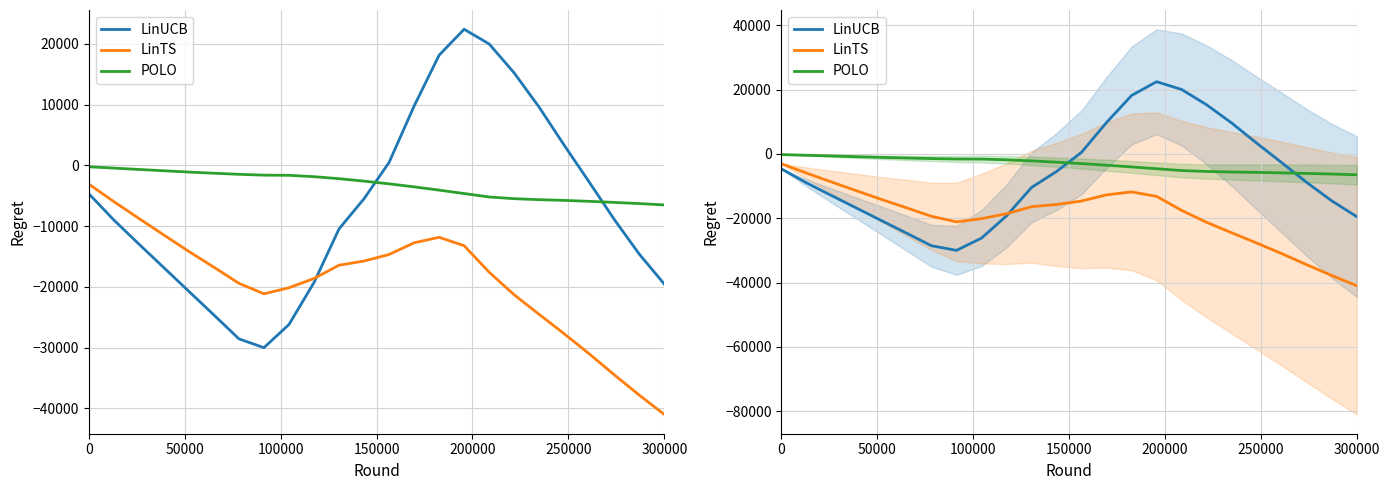

Is it true that POLO equals -1577.3 at 150000?

False